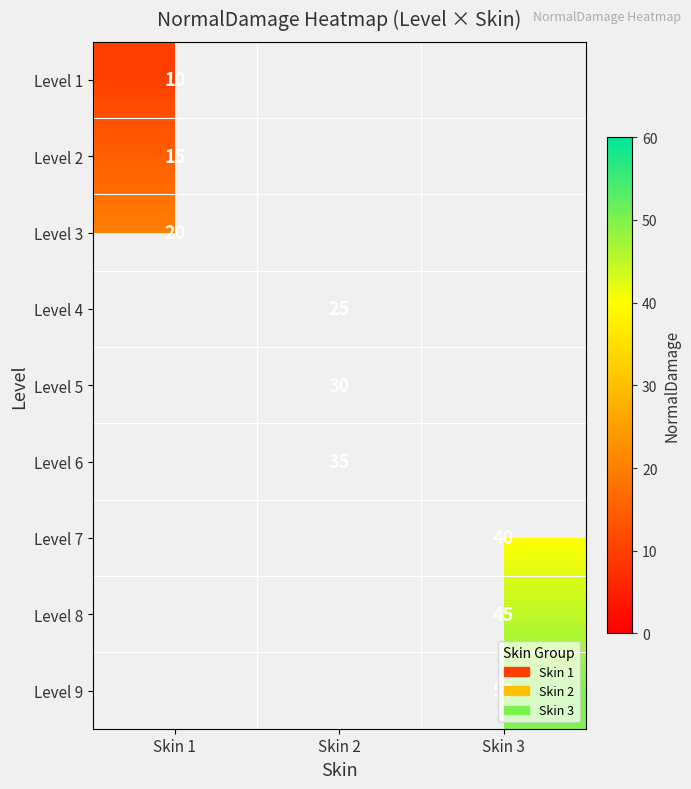

True or false: Level 6 has a value of 35 at Skin 2.

True